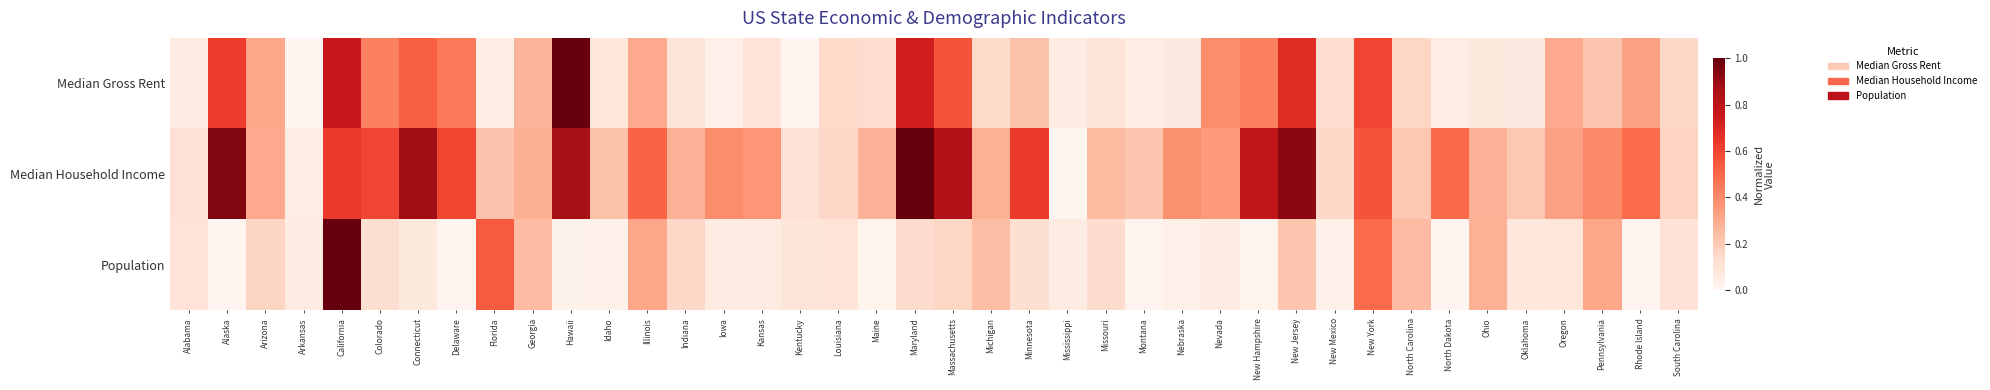

At which category is the sum across all series the highest?

California